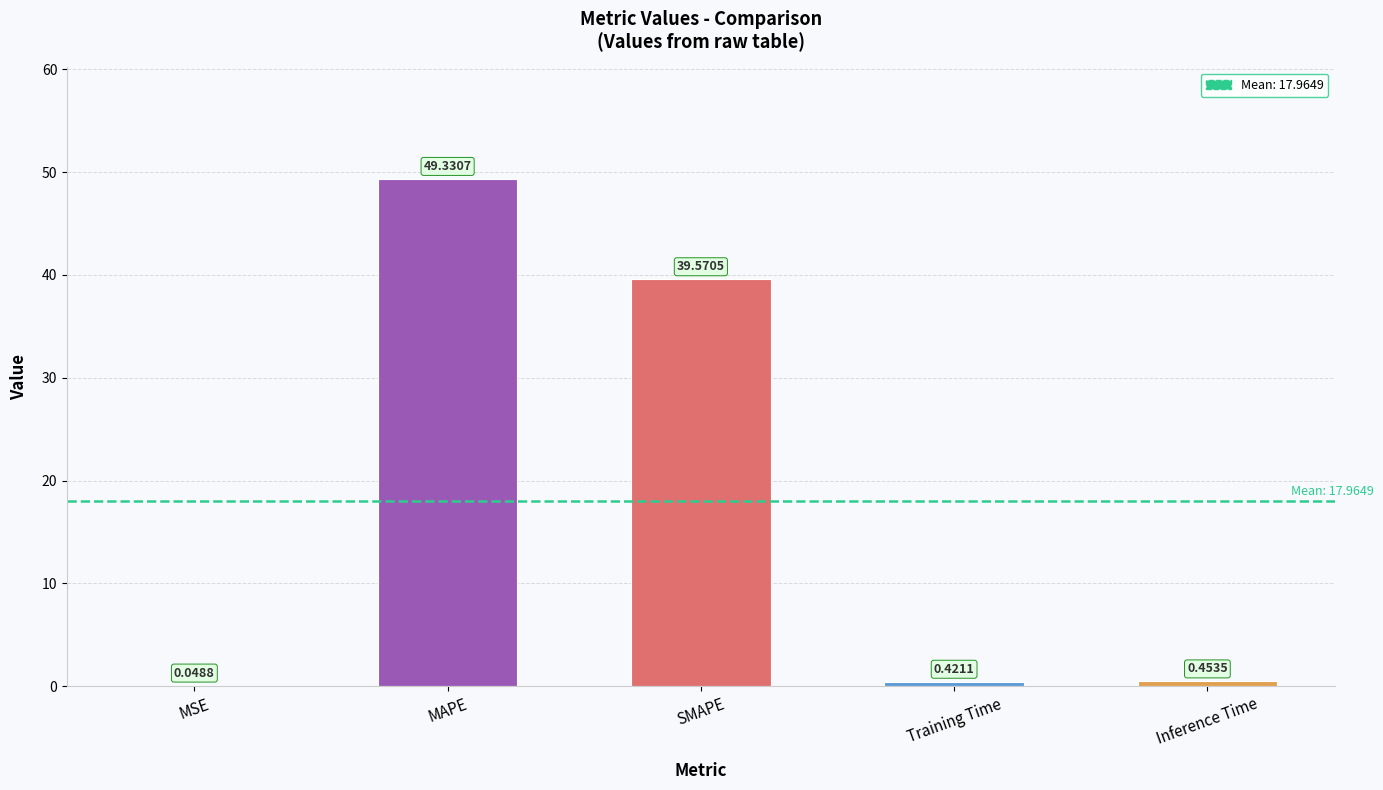

Are the bars horizontal?

No